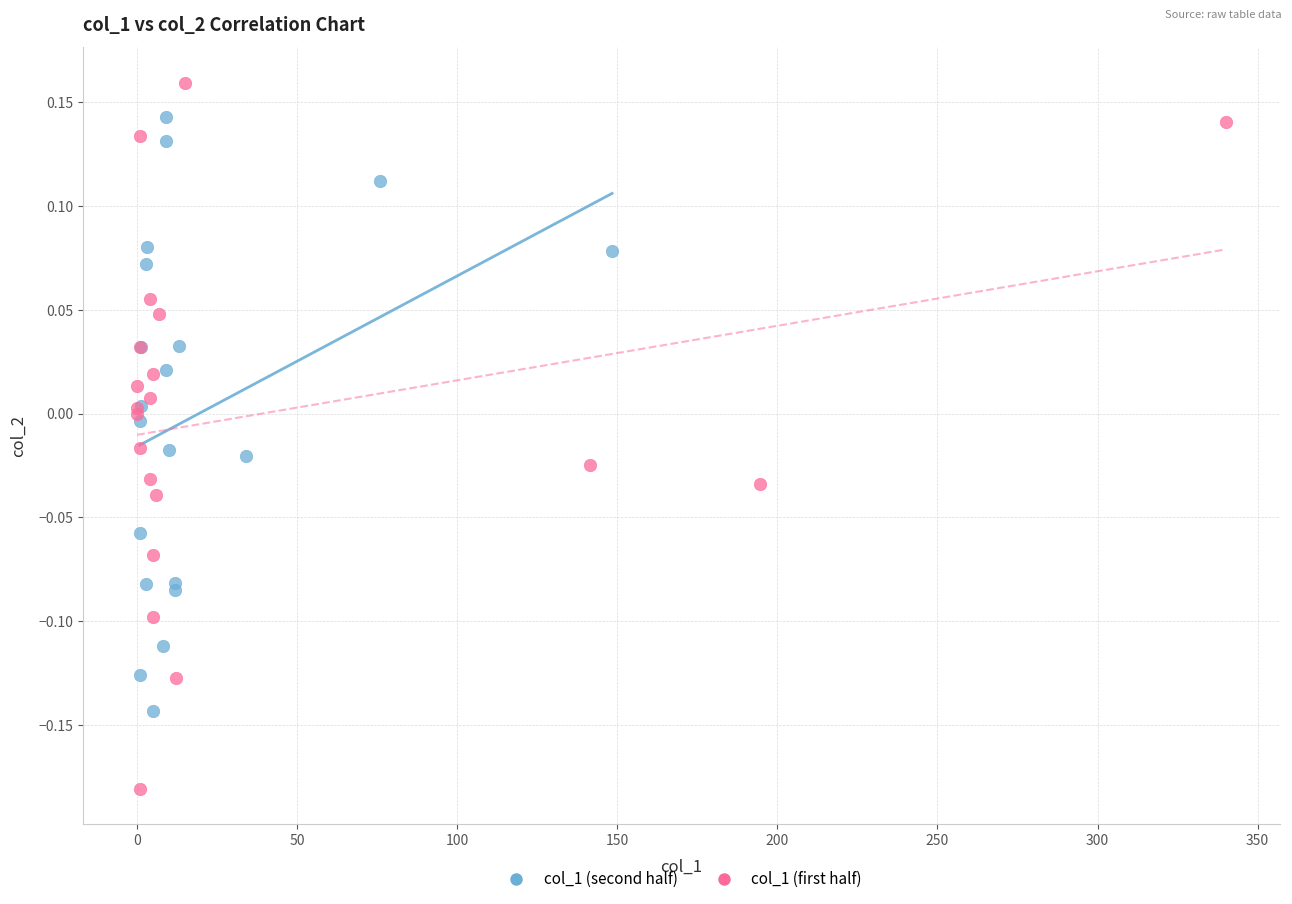

What are all the series names shown in the legend?

col_1 (second half), col_1 (first half)